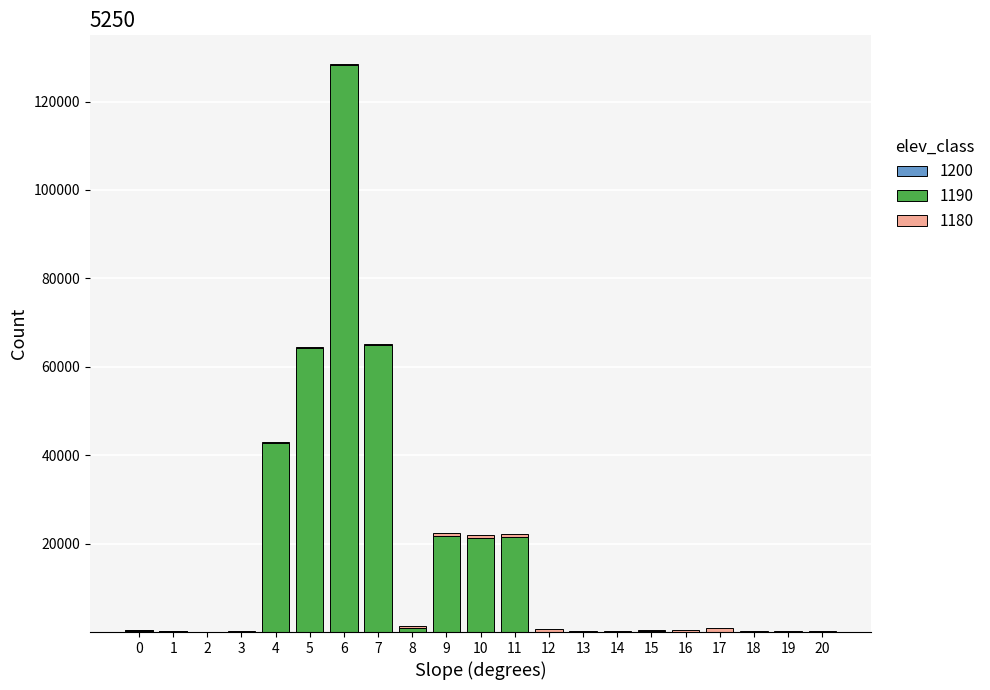

At which category is the sum across all series the highest?

6